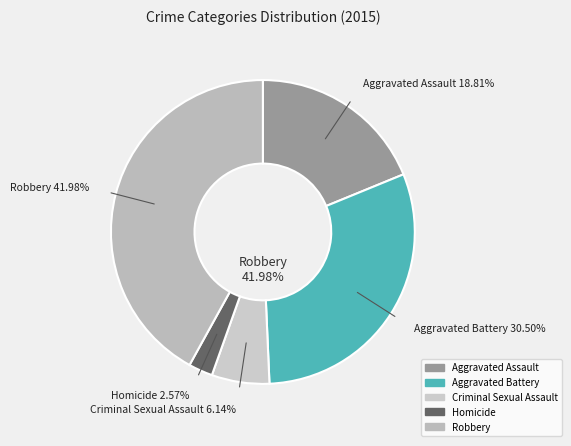

Do Homicide and Aggravated Assault together represent more than half of the pie?

No